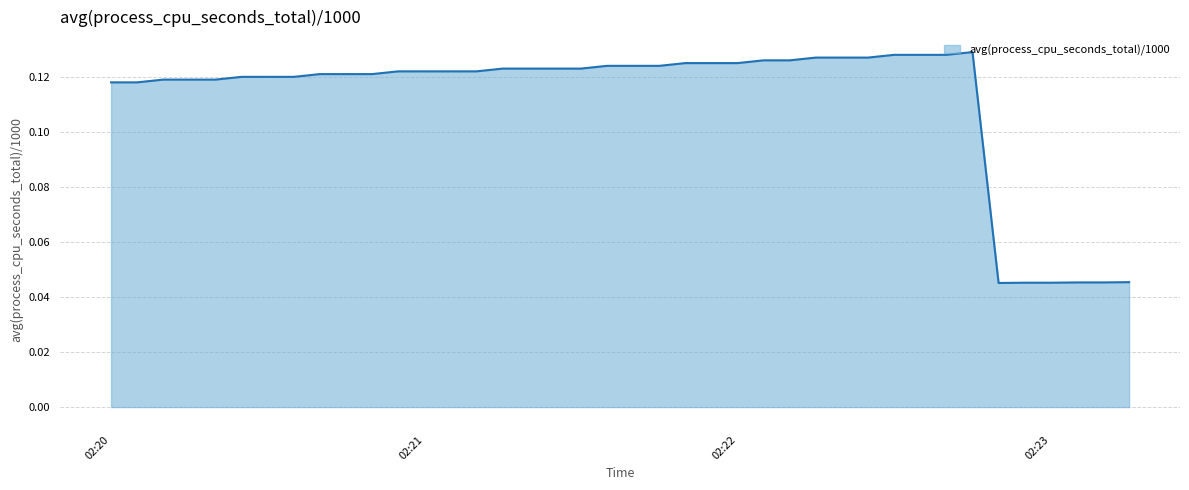

Does the chart have visible grid lines?

Yes